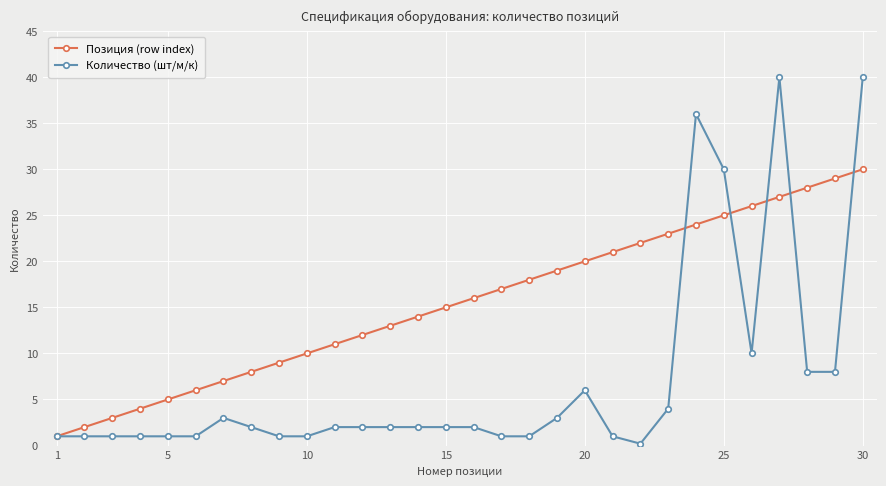

True or false: Количество (шт/м/к) and Позиция (row index) intersect in this chart.

True